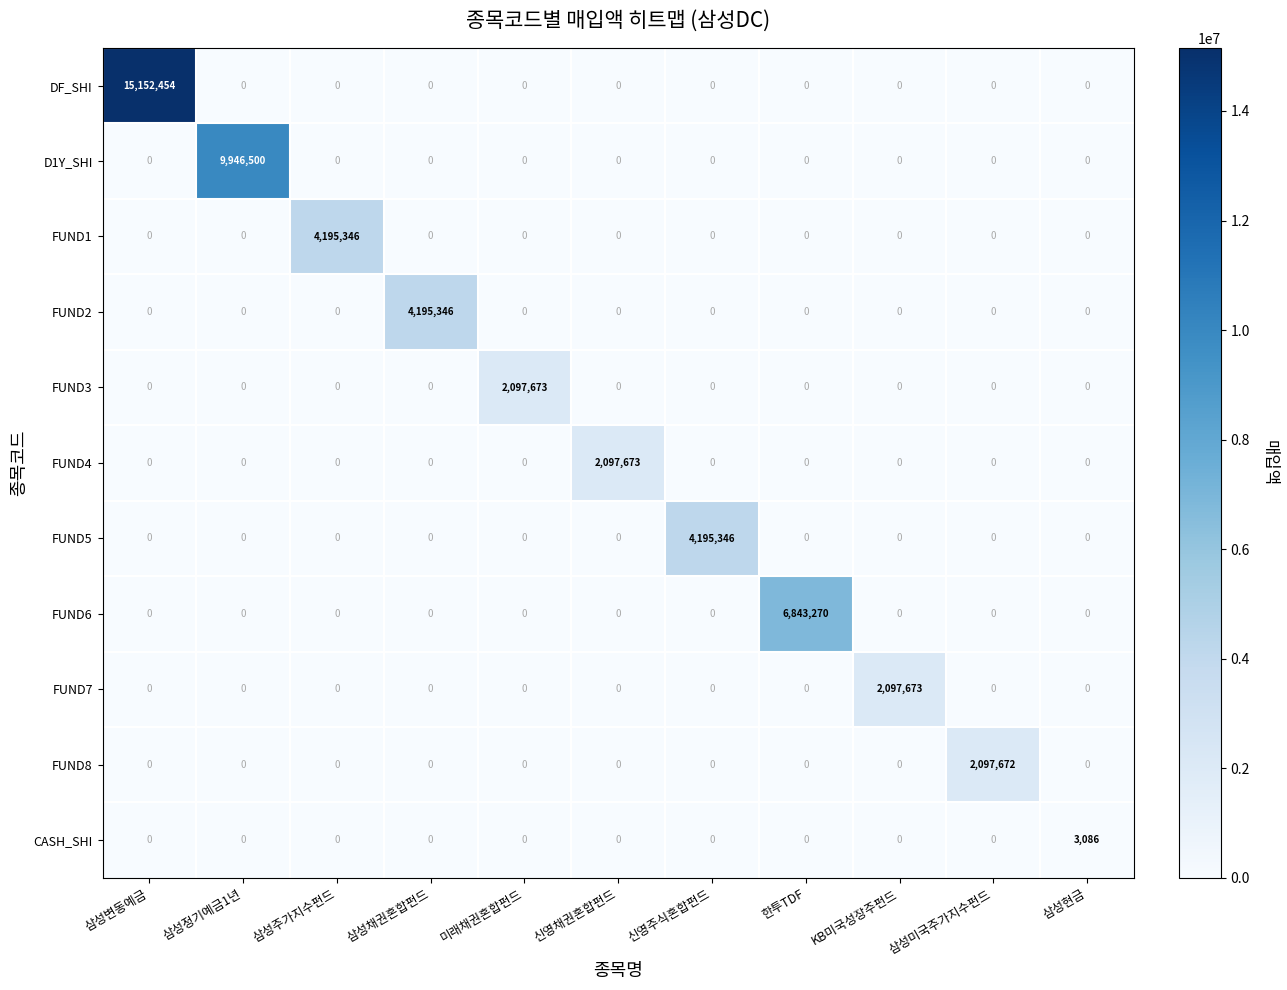

At which category does the chart reach its peak across all series?

삼성변동예금